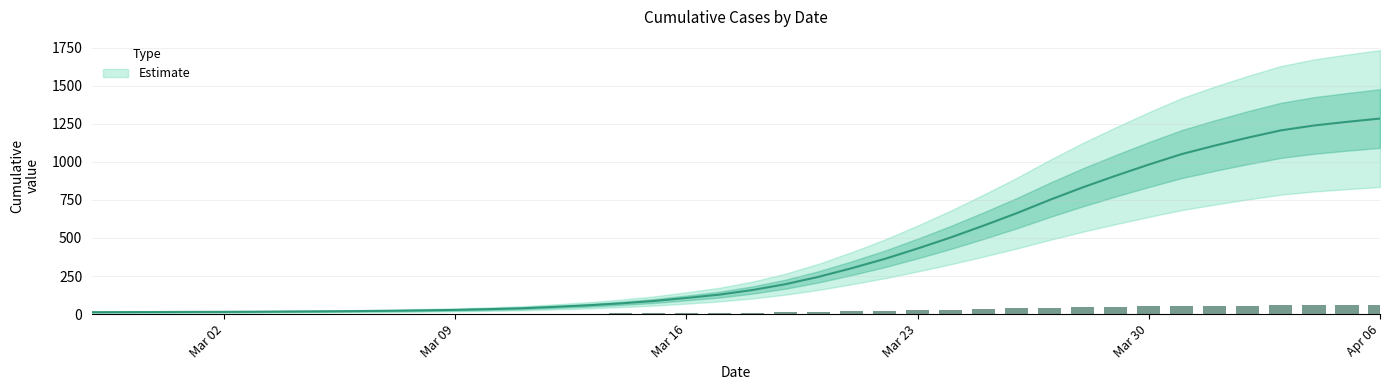

Between 2020-04-01 and 2020-03-23, which is larger?

2020-04-01